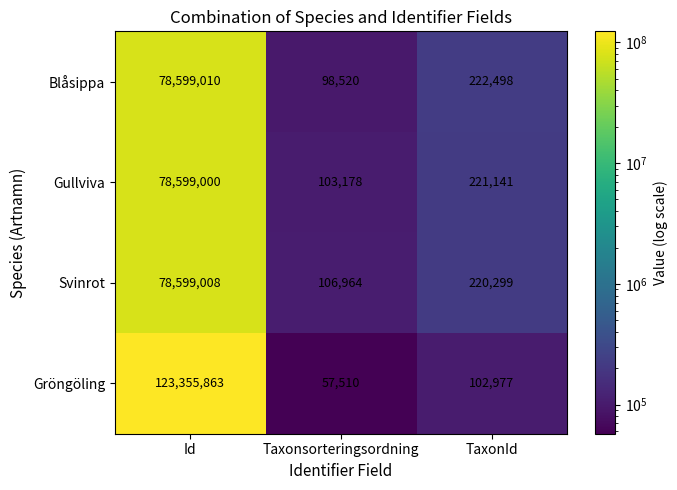

What is the sum of all Blåsippa values?

78920028